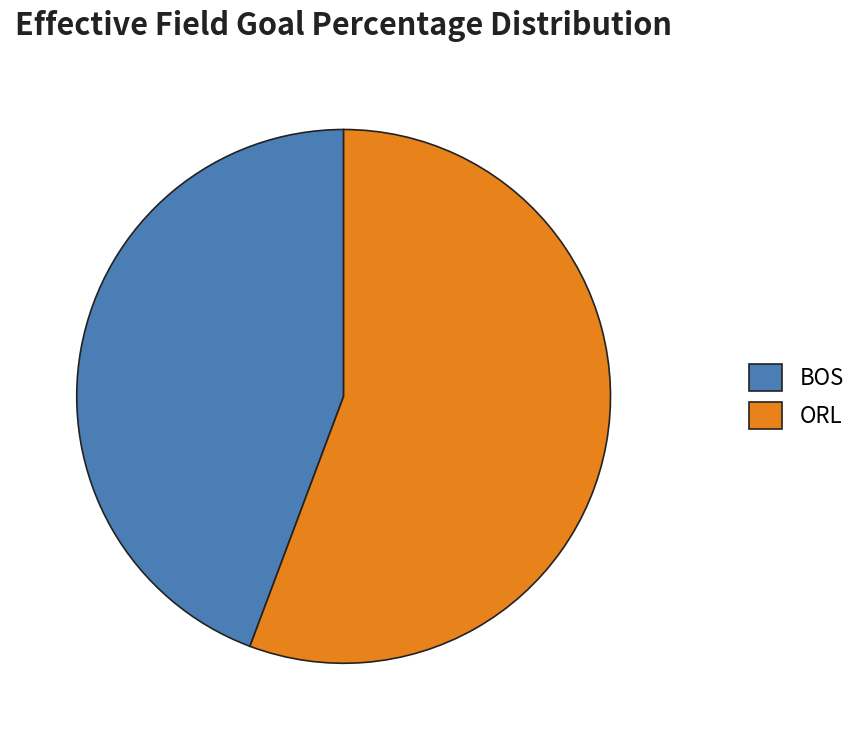

Is it true that ORL is 56% of the pie?

True